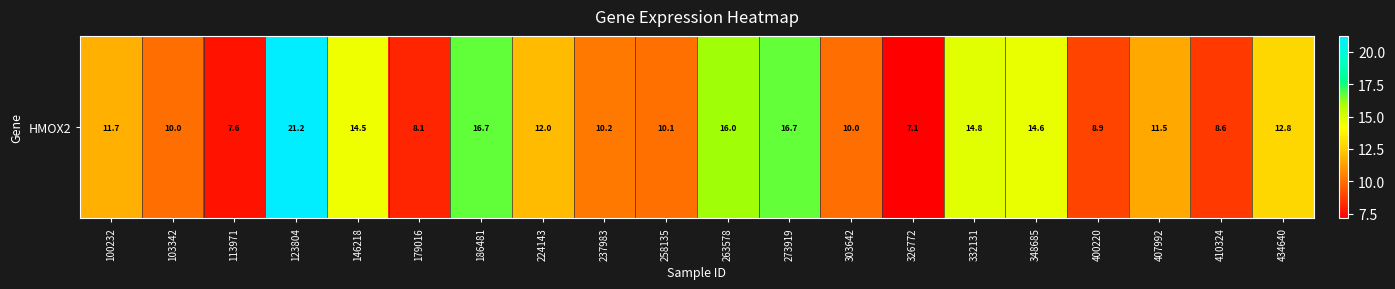

What is the maximum value shown in the chart?

21.2